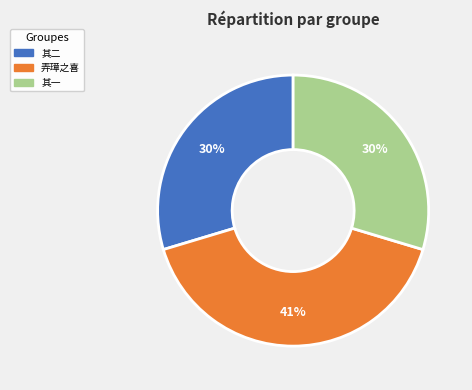

Count the number of slices in the pie.

3